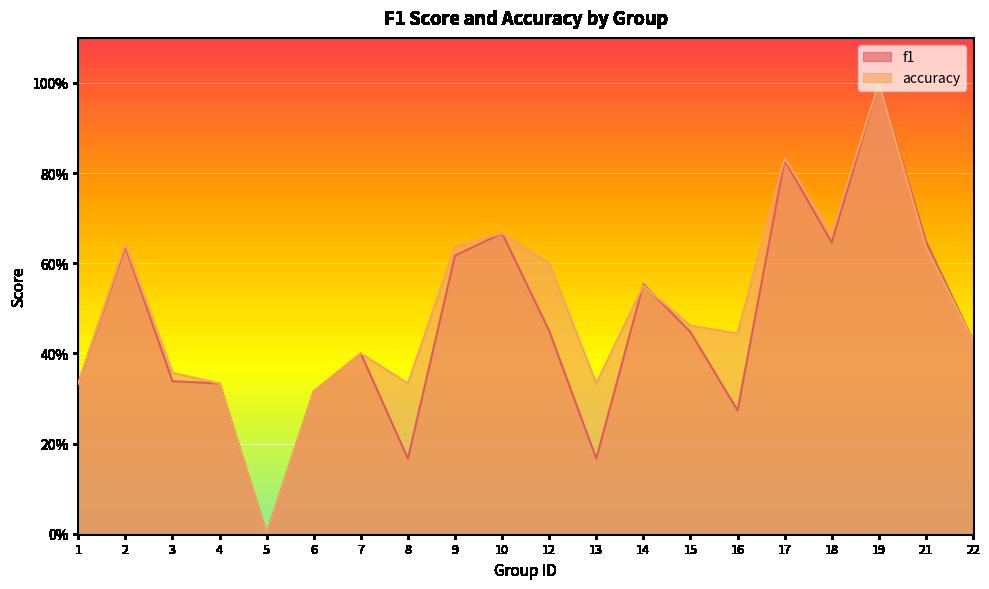

How many lines are shown in the chart?

2